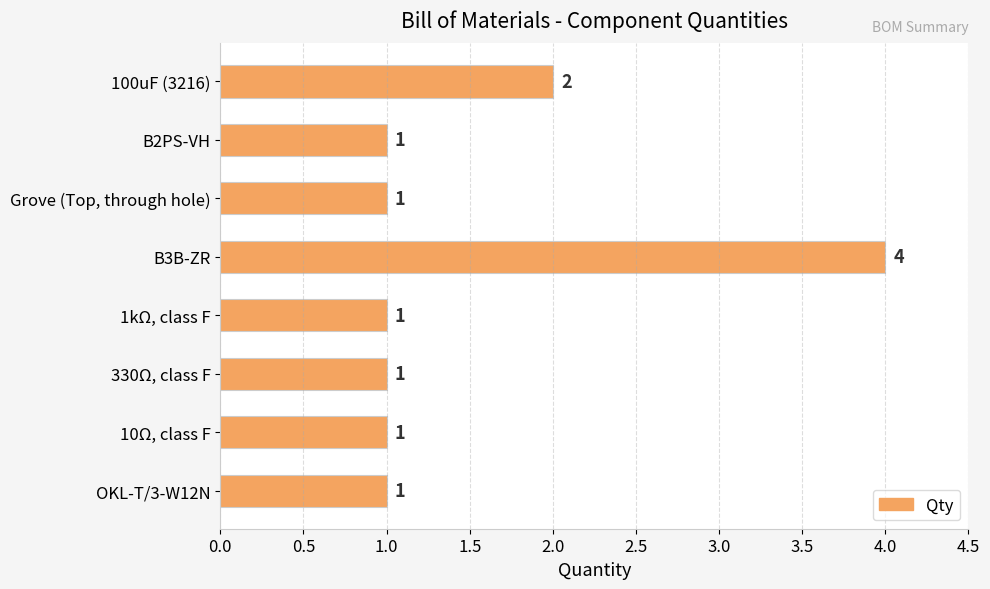

What is the ratio of the value at B3B-ZR to the value at 100uF (3216)?

2.0